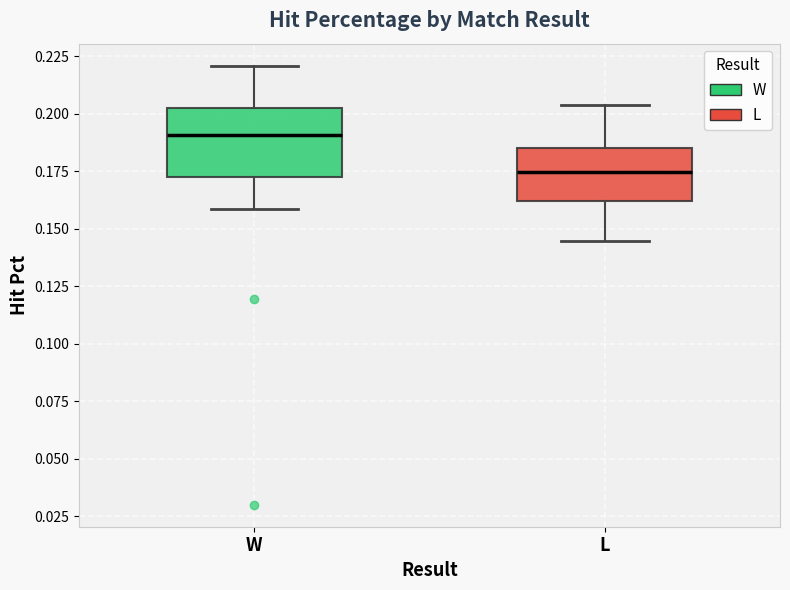

Which box has the highest median line?

W